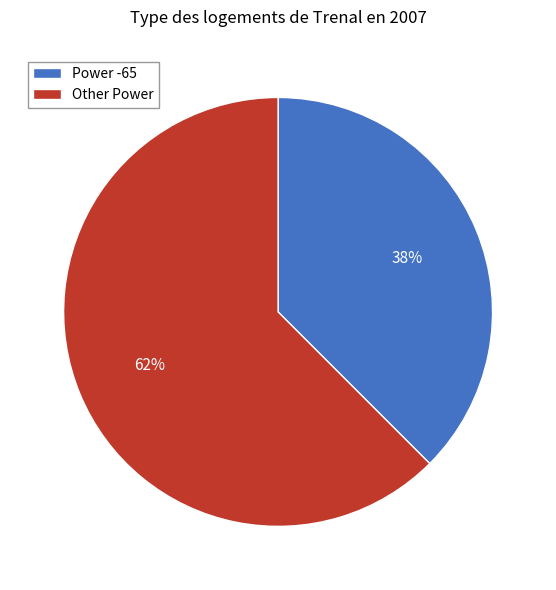

Is there any slice that represents more than half of the pie?

Yes